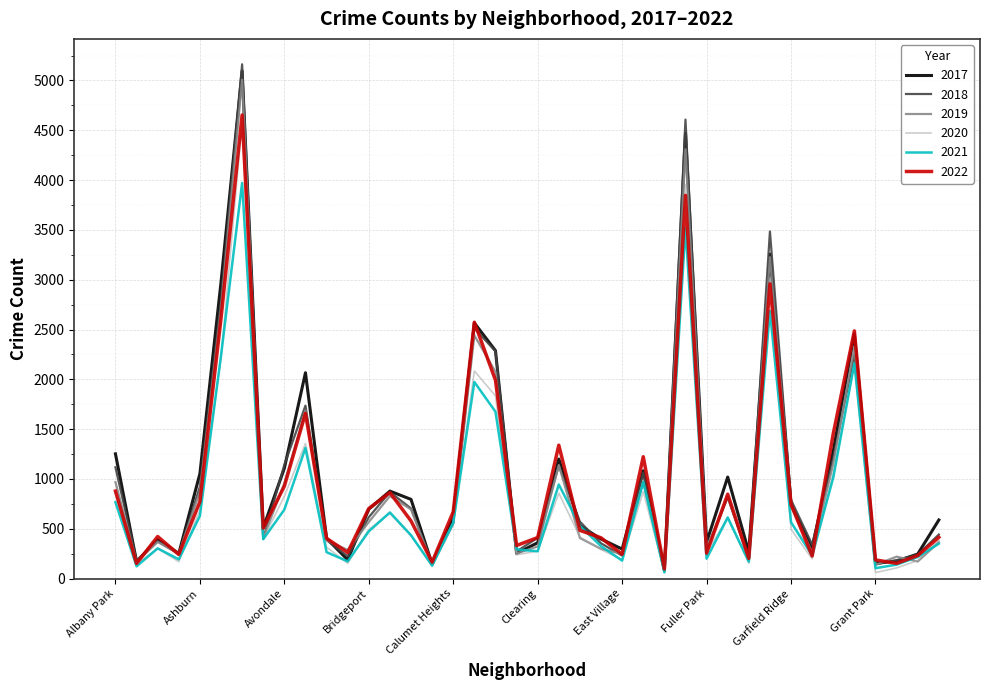

What is the average value of the 2021 series?

813